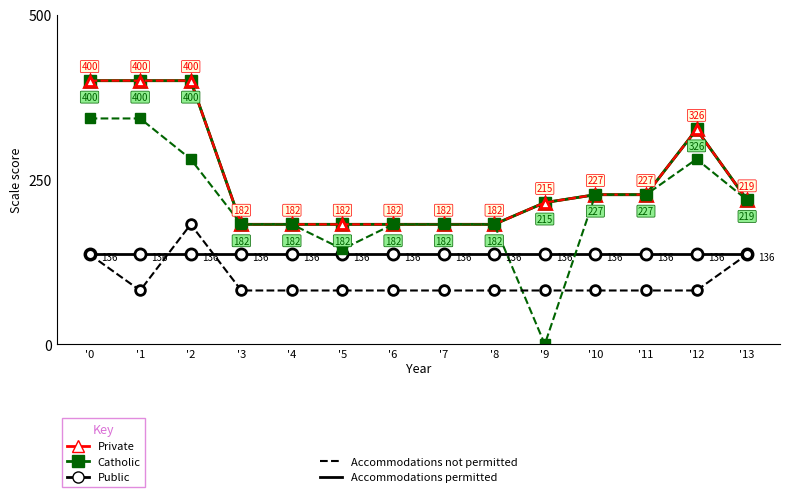

True or false: Public has a value of 136.4 at '7.

True